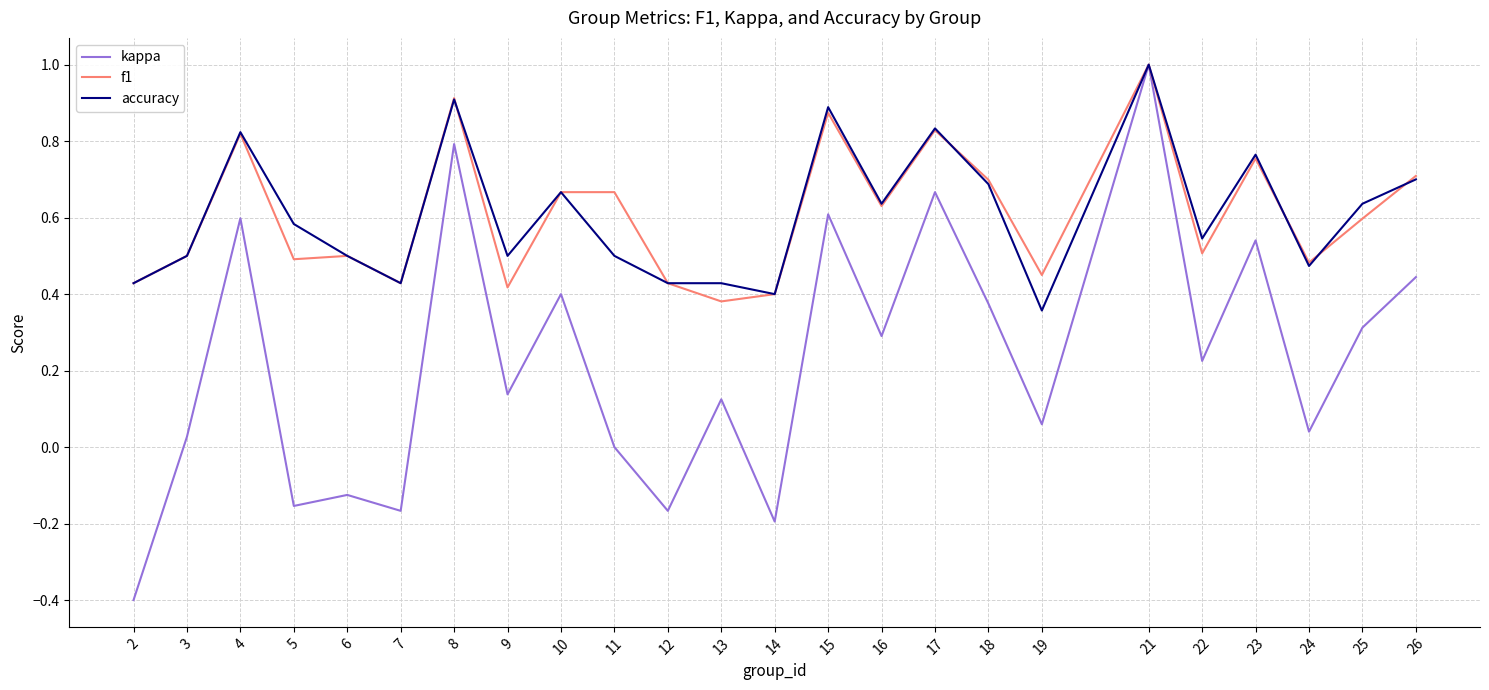

The kappa series shows 0.3 at 25. True or false?

True